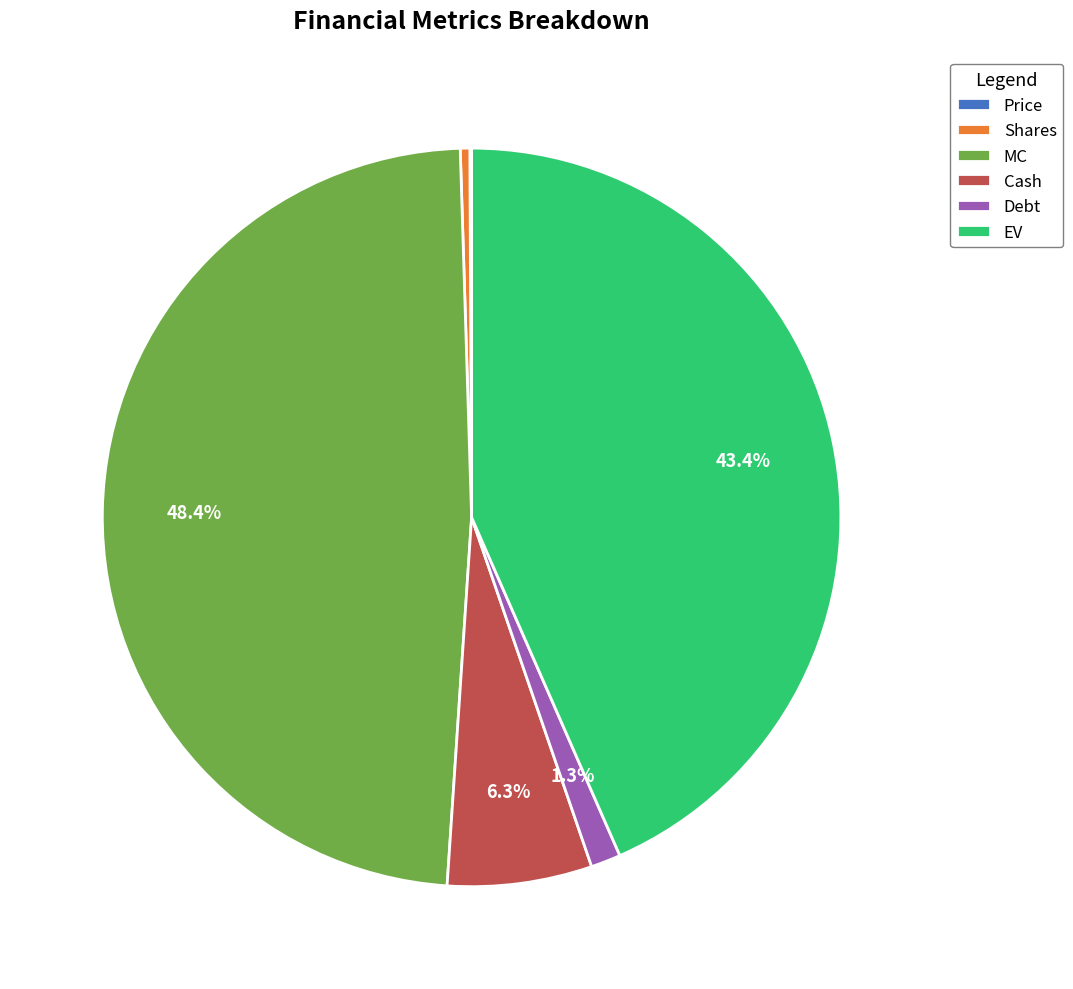

The EV slice represents 43% of the pie. True or false?

True